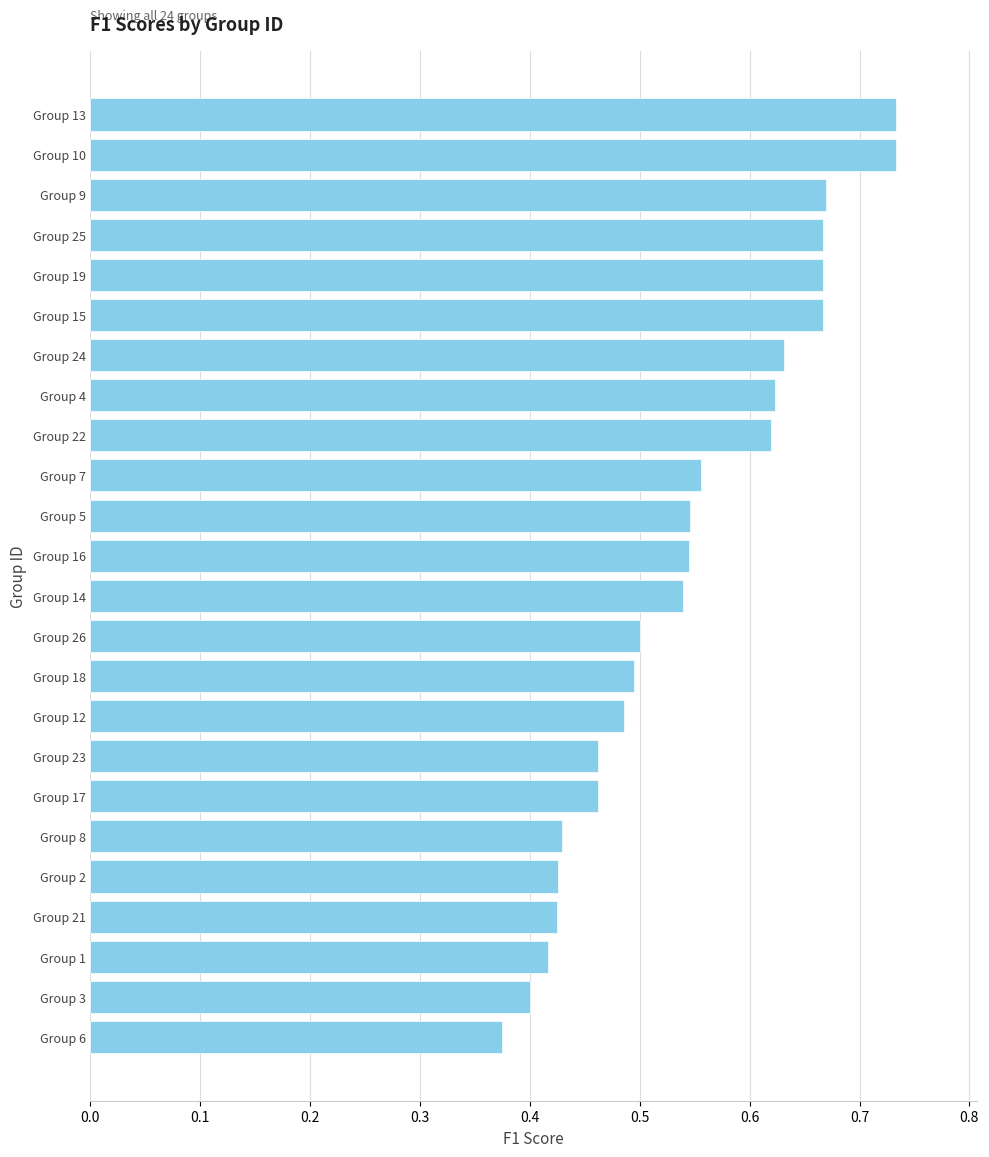

What is the change in value from Group 8 to Group 12?

+0.1